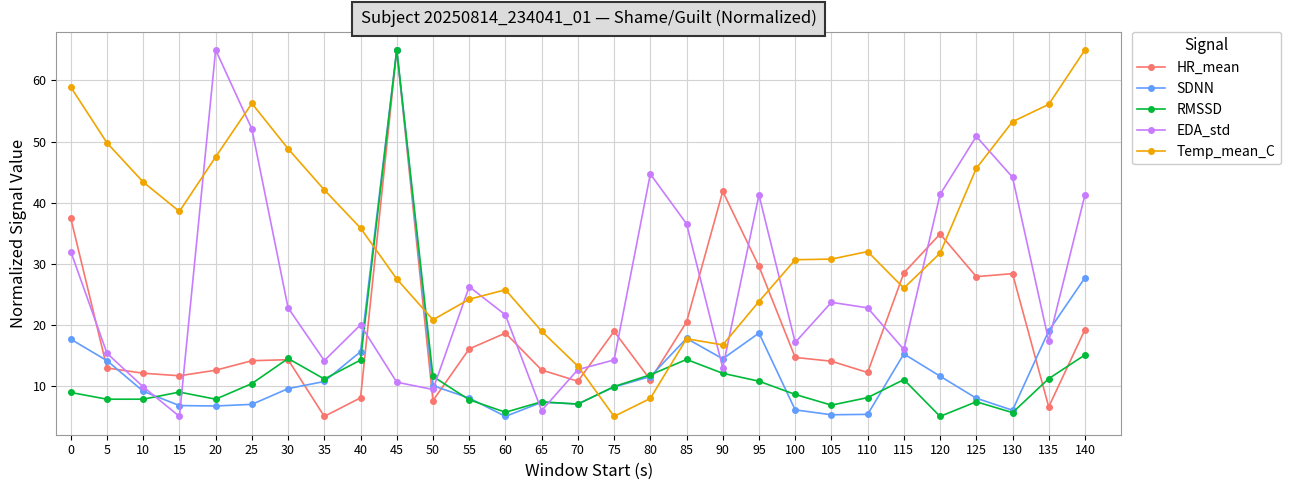

Is the value of SDNN at 135 greater than the value of HR_mean at 40?

Yes